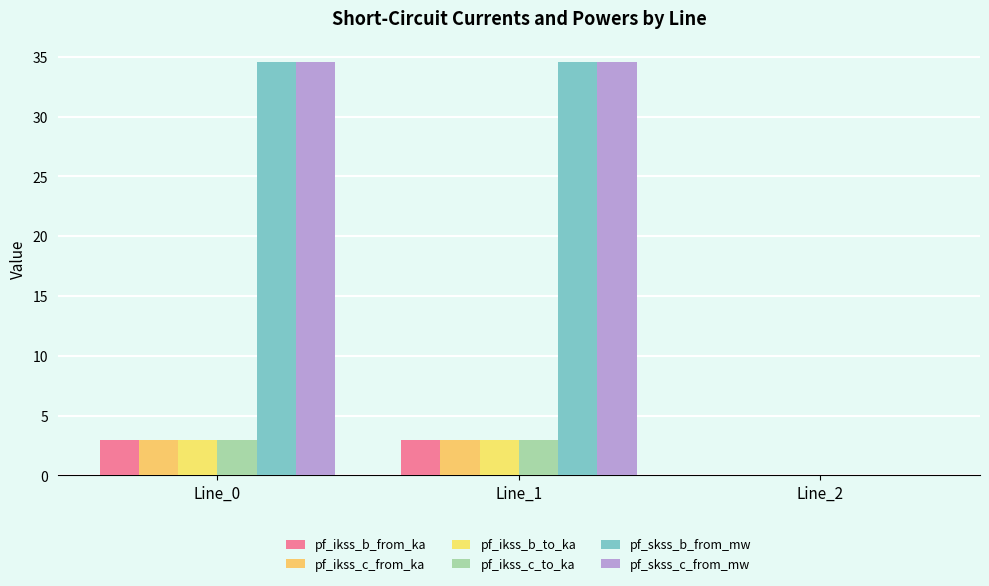

Does the chart contain stacked bars?

No